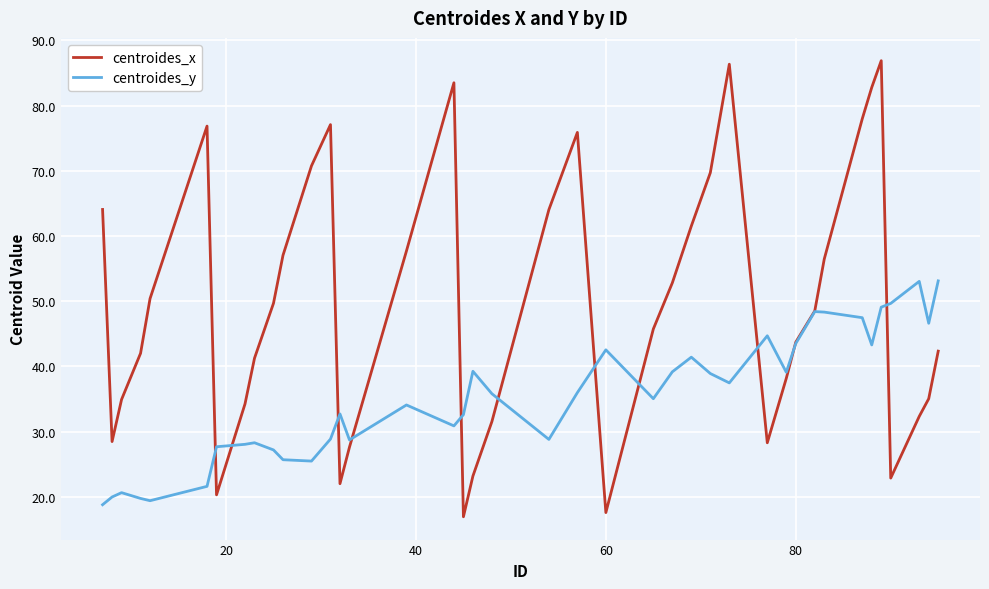

What is the sum of all centroides_x values?

1978.3